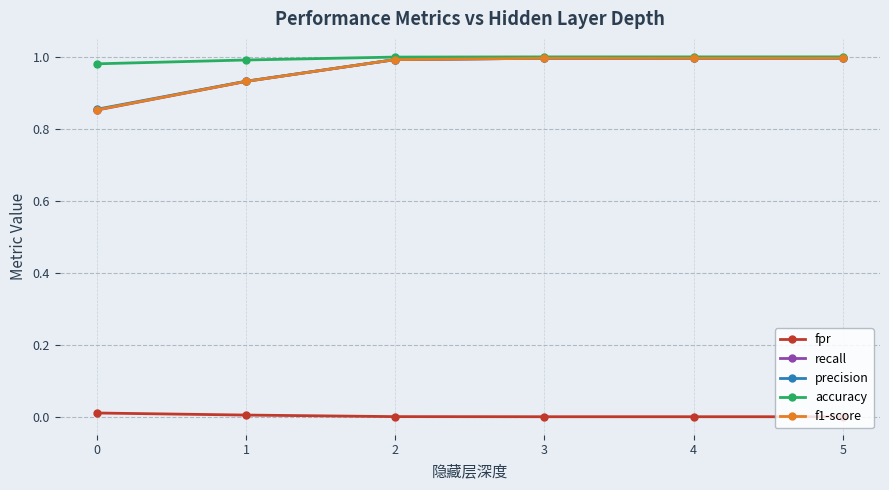

The fpr series shows 0.0 at 3. True or false?

True